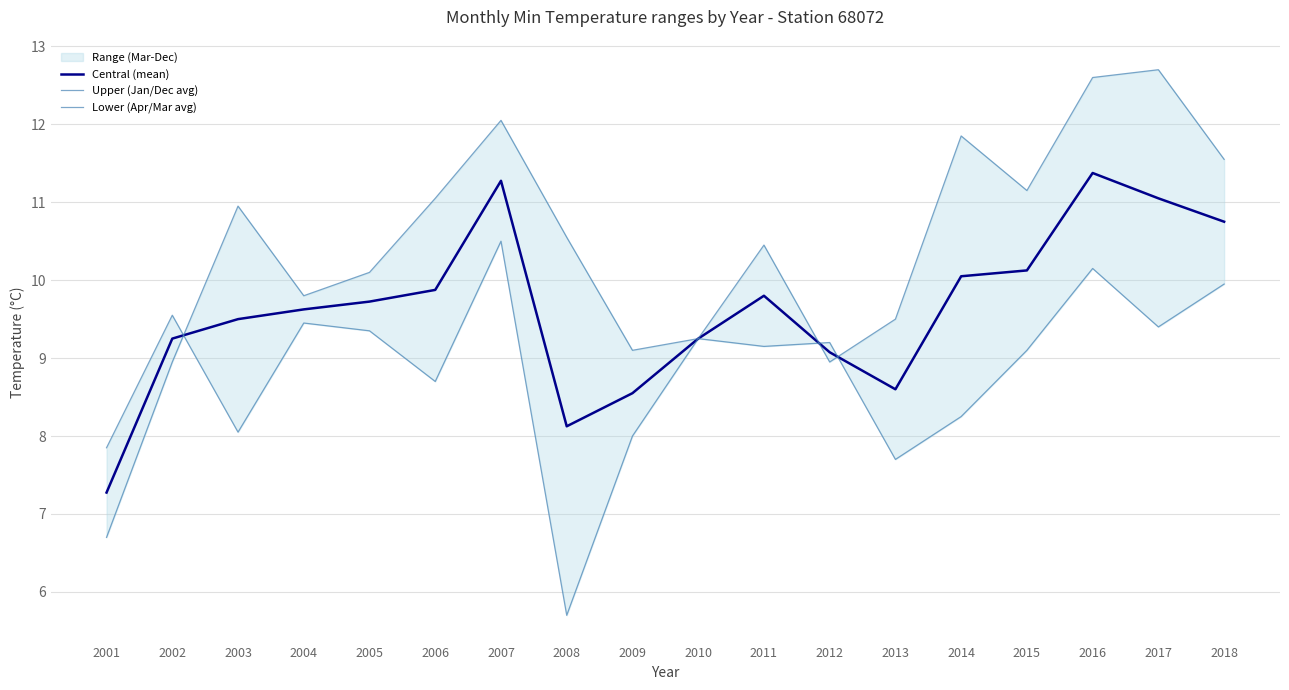

Does the chart have visible grid lines?

Yes